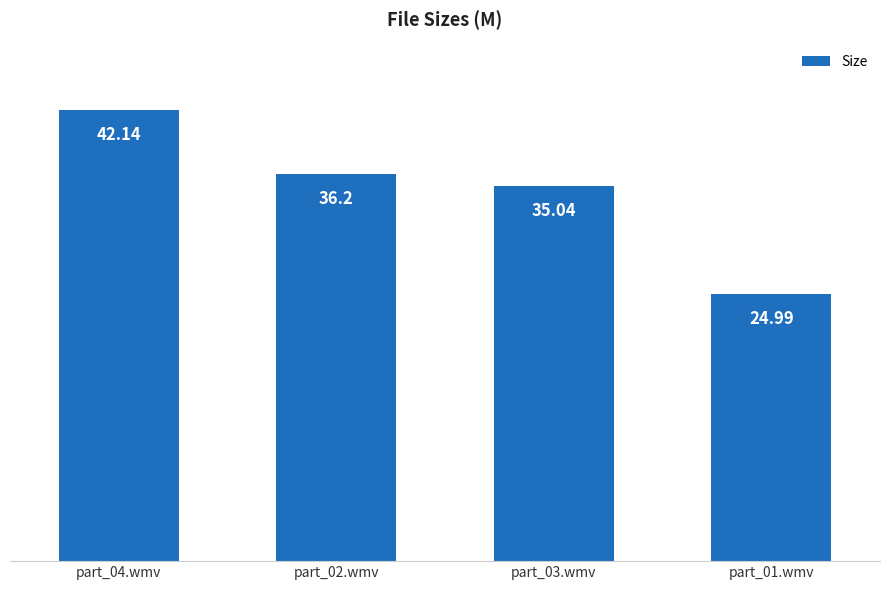

Approximately how many times larger is the value at part_02.wmv compared to part_03.wmv?

1.0